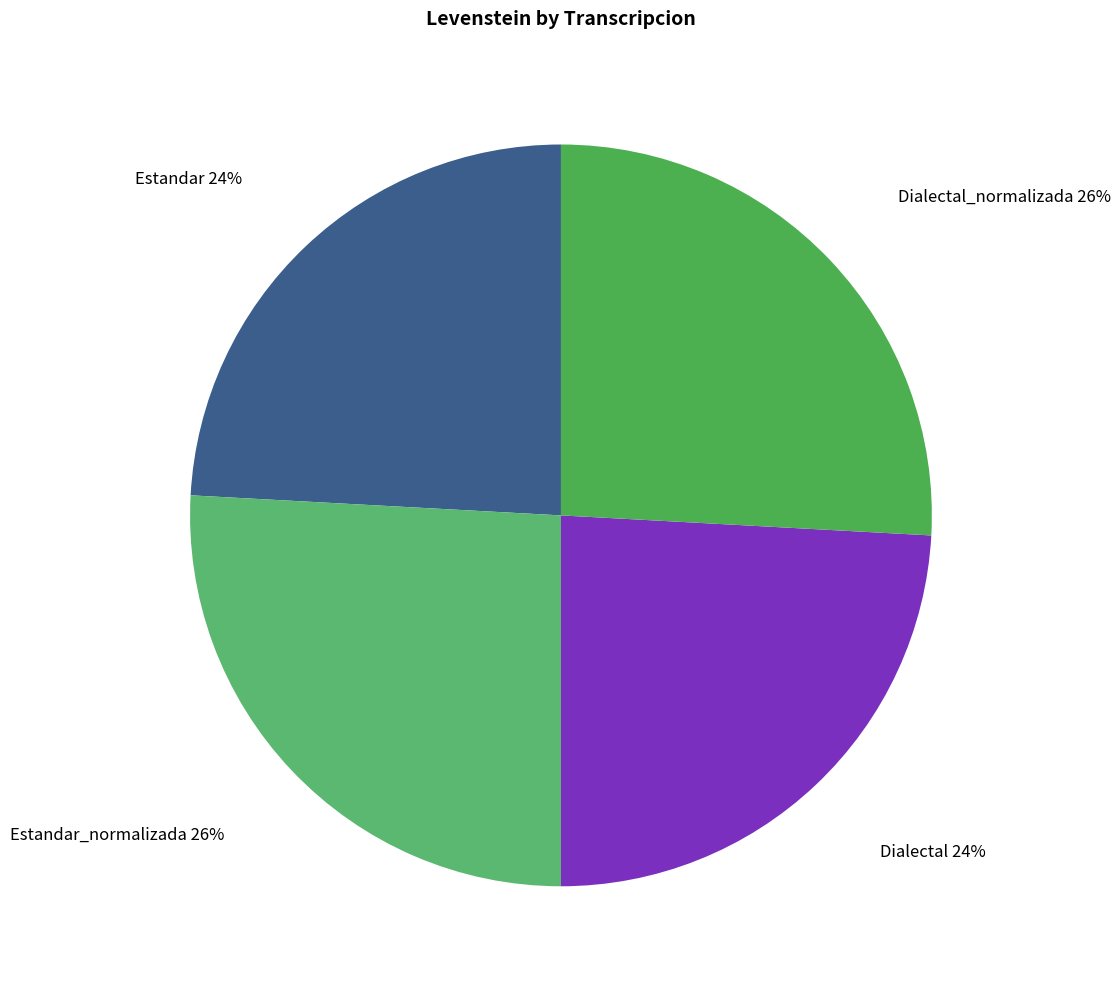

Is there any slice that represents more than half of the pie?

No